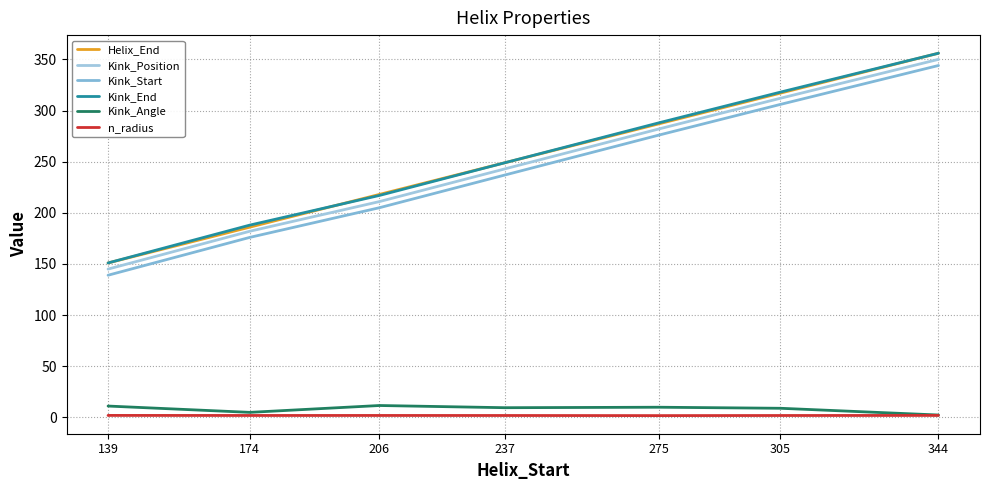

How many lines are shown in the chart?

6